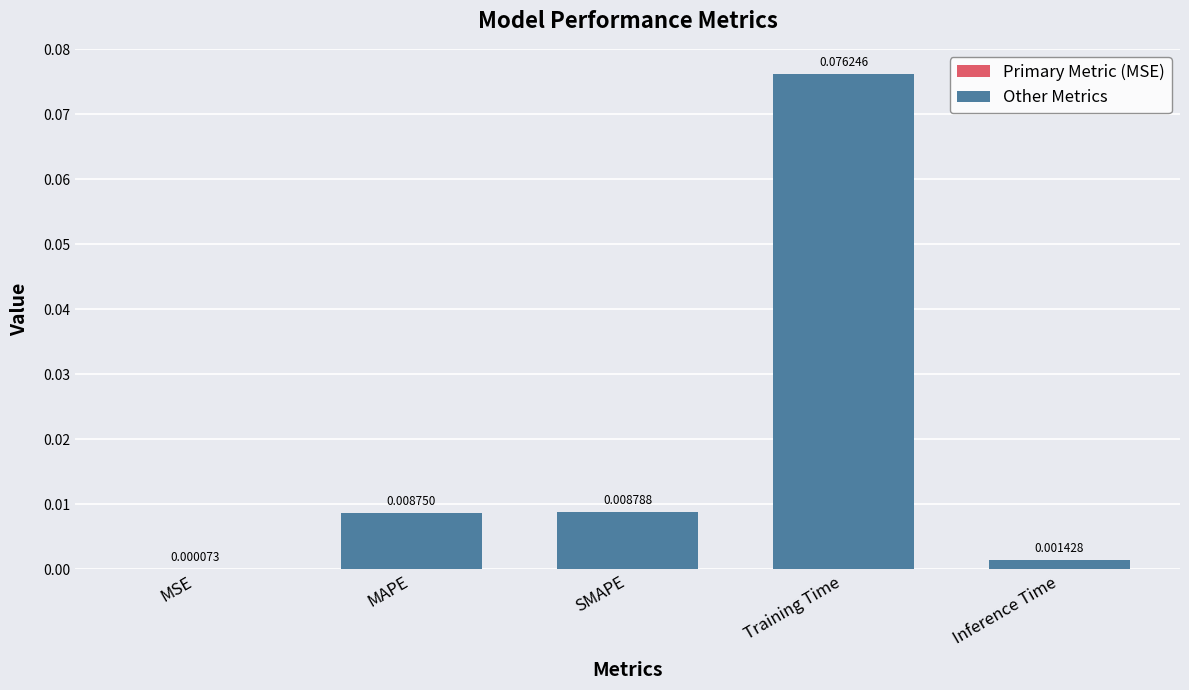

Which has a higher value, Inference Time or Training Time?

Training Time